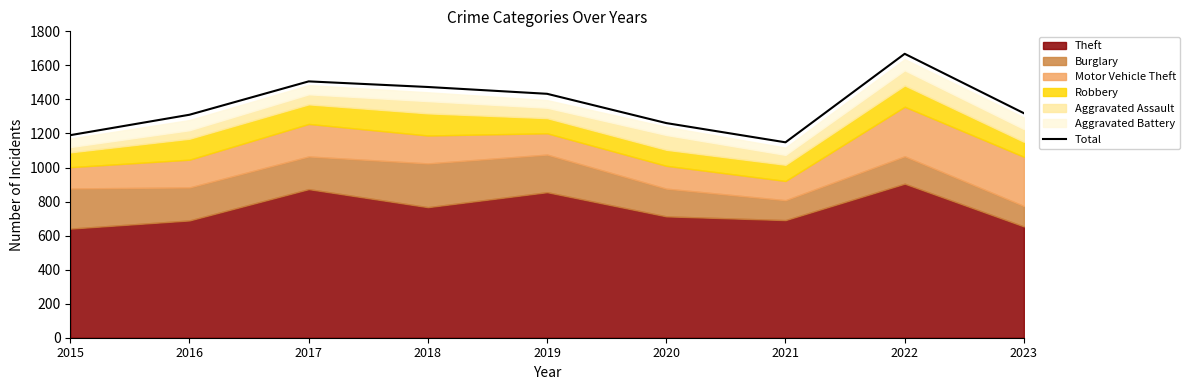

Reading left to right, list all the values displayed in this chart.

2015=1190	2016=1310	2017=1506	2018=1473	2019=1433	2020=1261	2021=1148	2022=1668	2023=1319